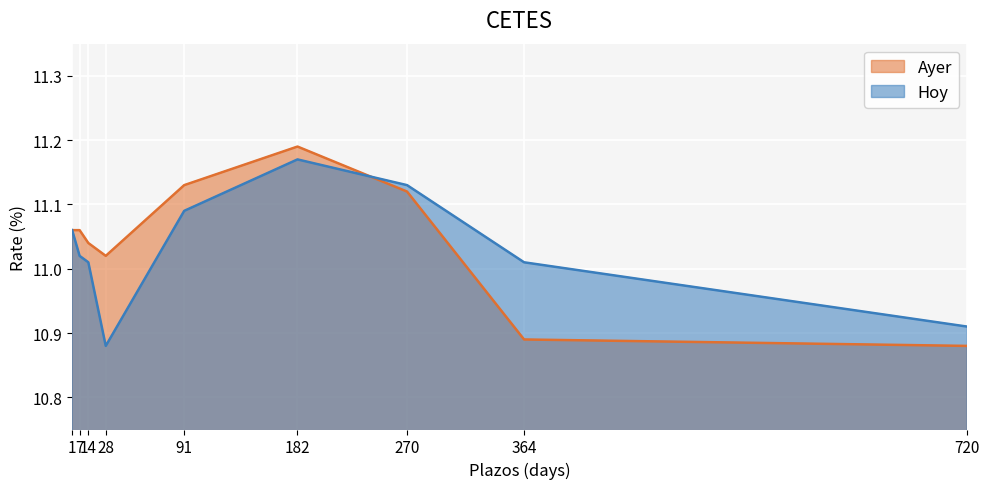

How many interior local valleys does the Hoy series have?

1